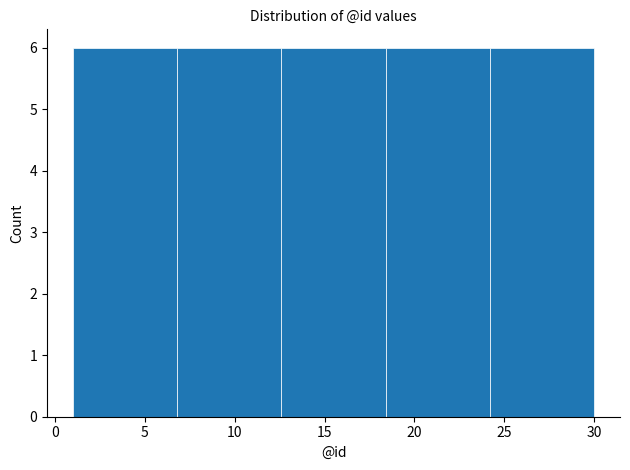

Reading left to right, list every bar in this chart as the range it spans on the x-axis followed by its height. Neither the bar edges nor the heights are printed on the chart, so give them approximately, as read against the axes.

1.0 to 6.8: 6
6.8 to 12.6: 6
12.6 to 18.4: 6
18.4 to 24.2: 6
24.2 to 30.0: 6